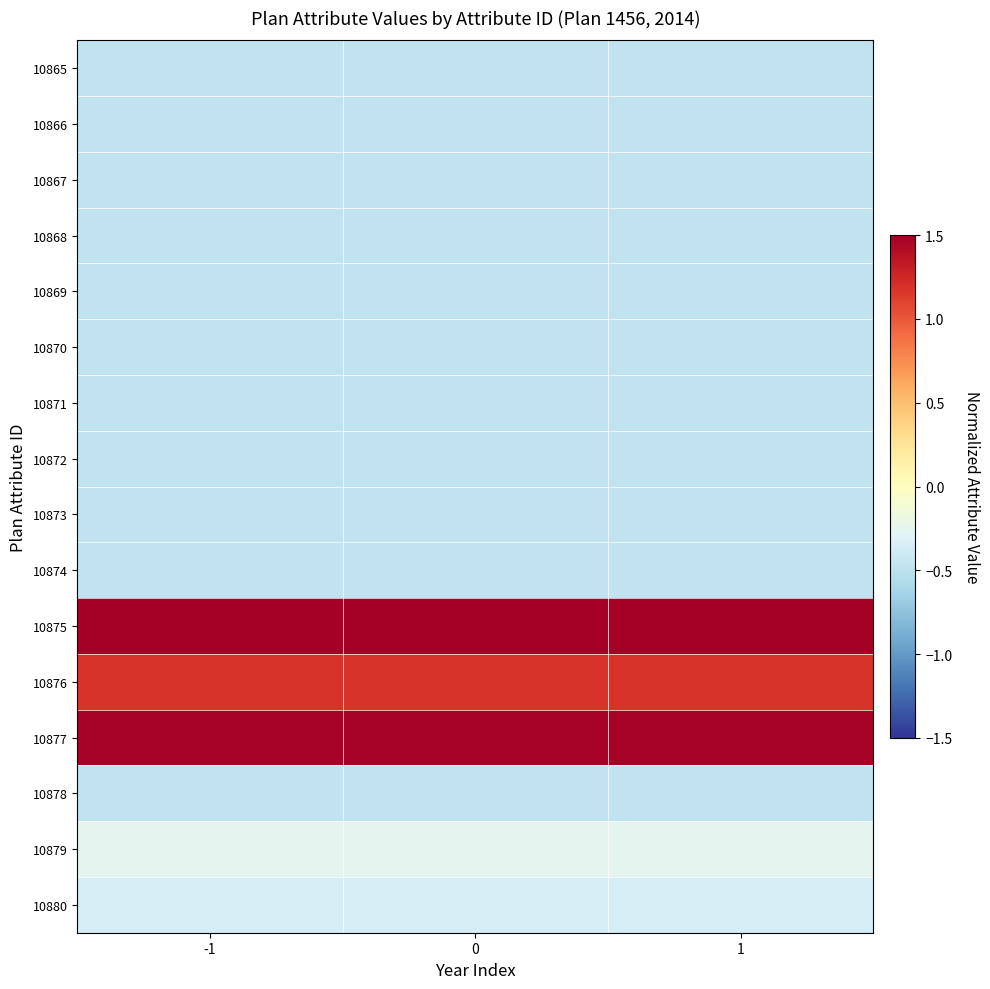

Reading right to left, list all the values displayed in this chart.

10865: 1=-0.5	0=-0.5	-1=-0.5
10866: 1=-0.5	0=-0.5	-1=-0.5
10867: 1=-0.5	0=-0.5	-1=-0.5
10868: 1=-0.5	0=-0.5	-1=-0.5
10869: 1=-0.5	0=-0.5	-1=-0.5
10870: 1=-0.5	0=-0.5	-1=-0.5
10871: 1=-0.5	0=-0.5	-1=-0.5
10872: 1=-0.5	0=-0.5	-1=-0.5
10873: 1=-0.5	0=-0.5	-1=-0.5
10874: 1=-0.5	0=-0.5	-1=-0.5
10875: 1=3.1	0=3.1	-1=3.1
10876: 1=1.2	0=1.2	-1=1.2
10877: 1=1.5	0=1.5	-1=1.5
10878: 1=-0.5	0=-0.5	-1=-0.5
10879: 1=-0.2	0=-0.2	-1=-0.2
10880: 1=-0.4	0=-0.4	-1=-0.4